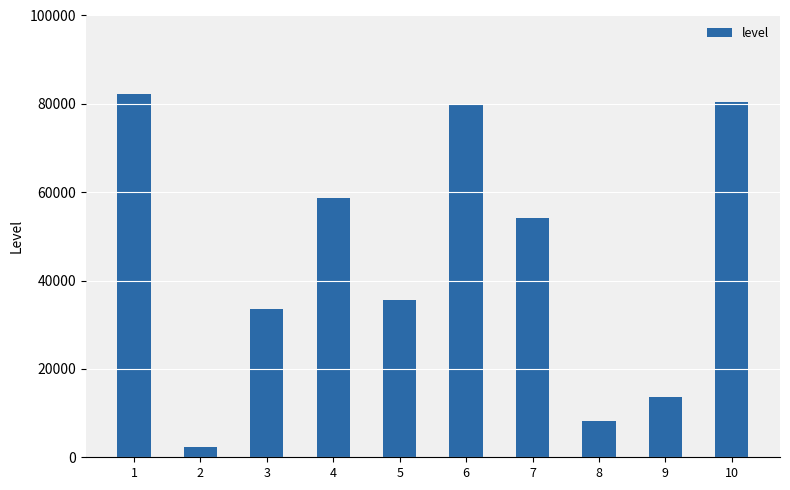

What is the value of the 8th bar from the left?

8316